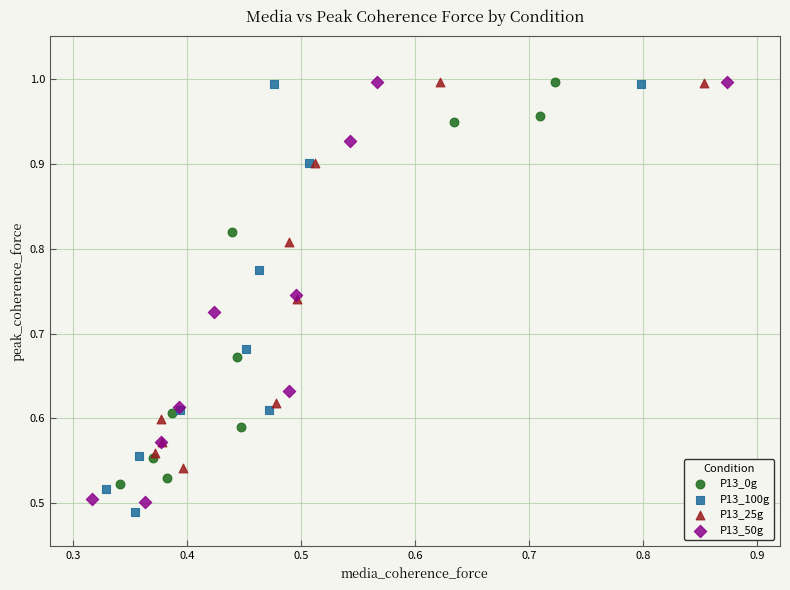

What are all the series names shown in the legend?

P13_0g, P13_100g, P13_25g, P13_50g